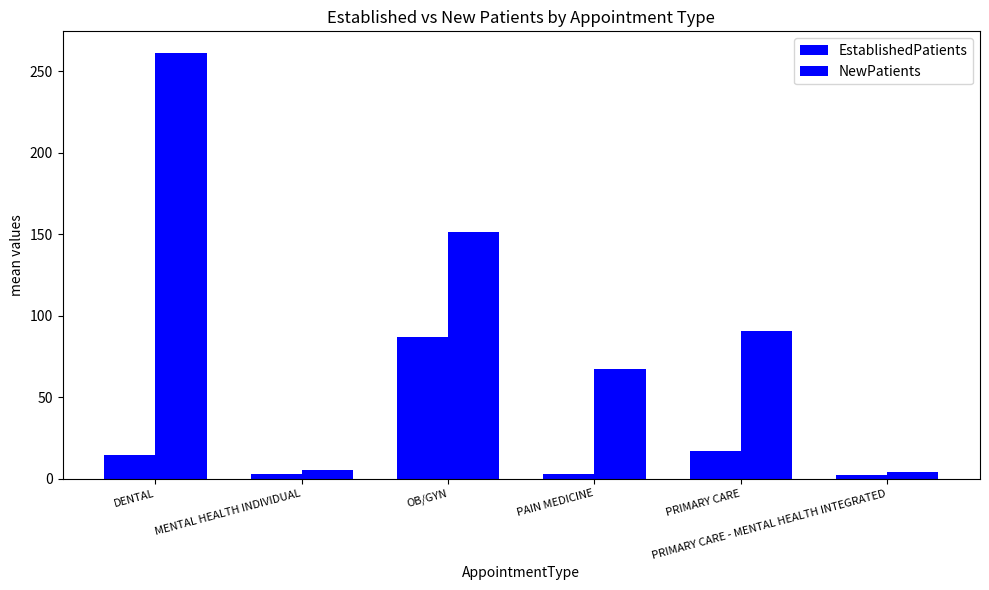

What value does the NewPatients series have at PRIMARY CARE - MENTAL HEALTH INTEGRATED?

4.2